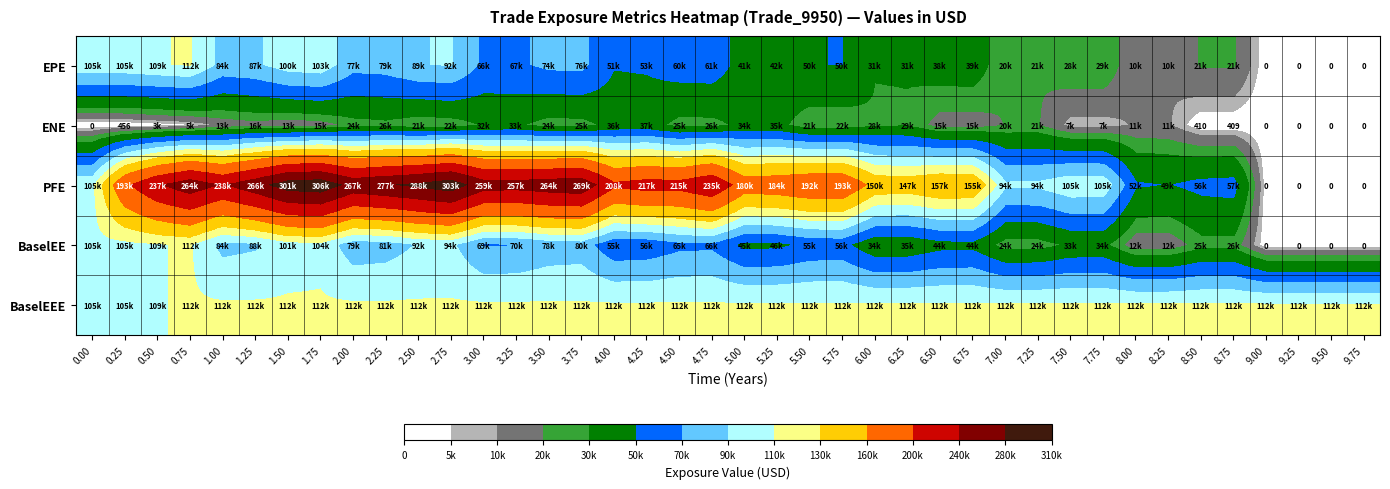

At 5.75, list the series in order from largest to smallest.

PFE, BaselEEE, BaselEE, EPE, ENE